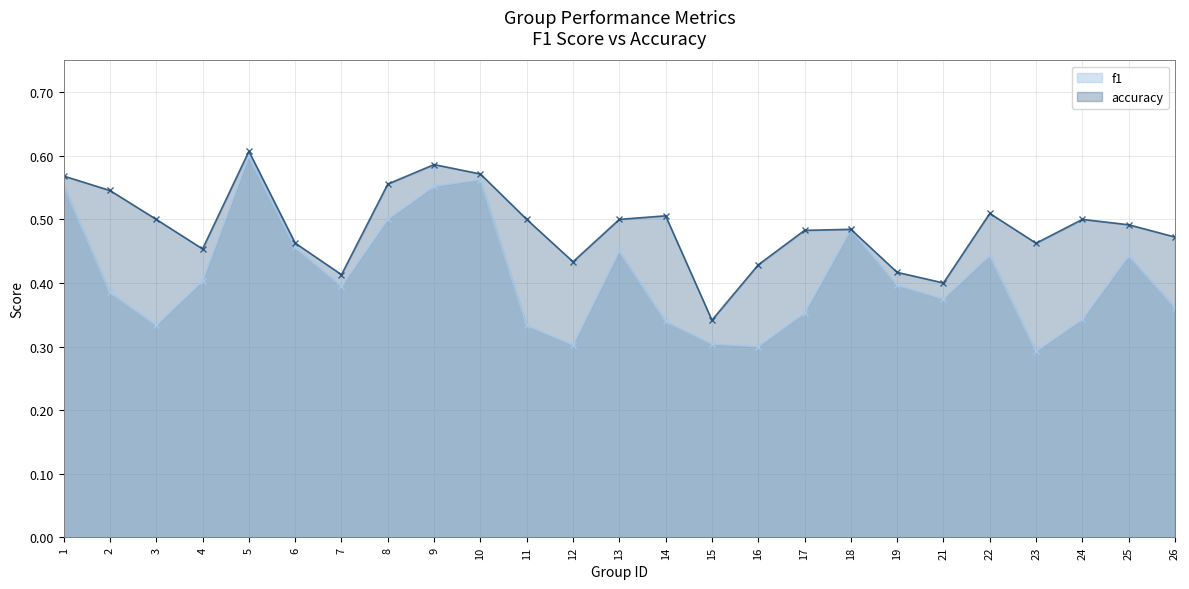

What is the approximate value of f1 at 8?

0.5